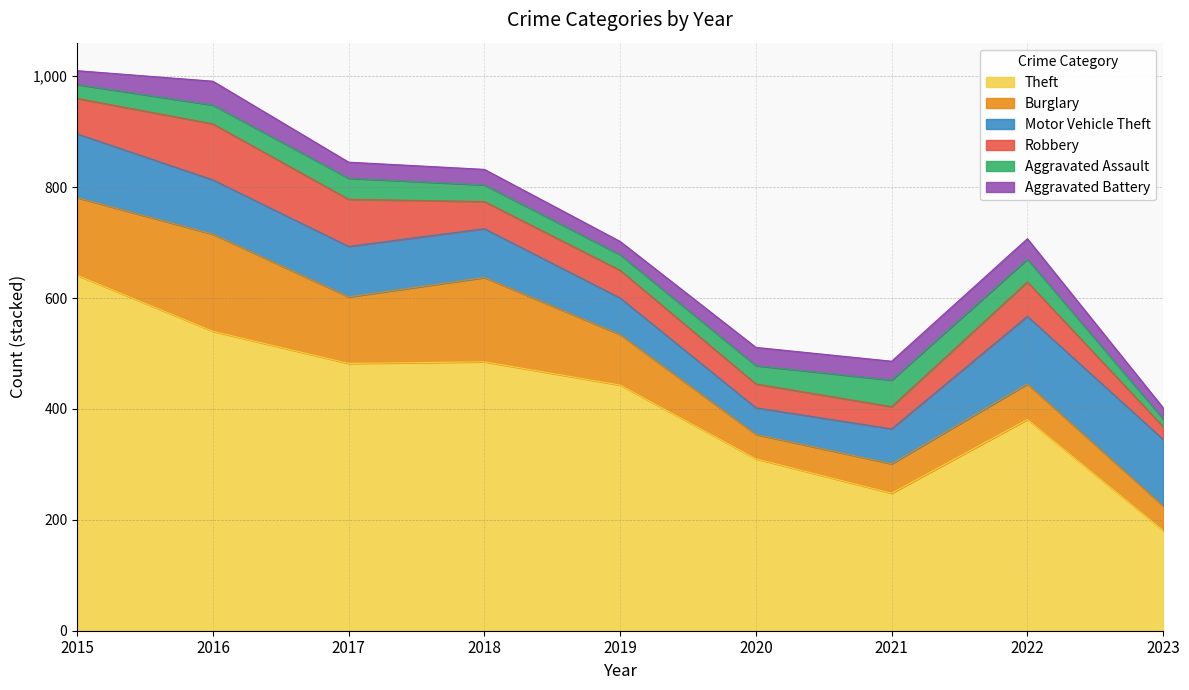

Does the chart display data point markers on the line(s)?

No